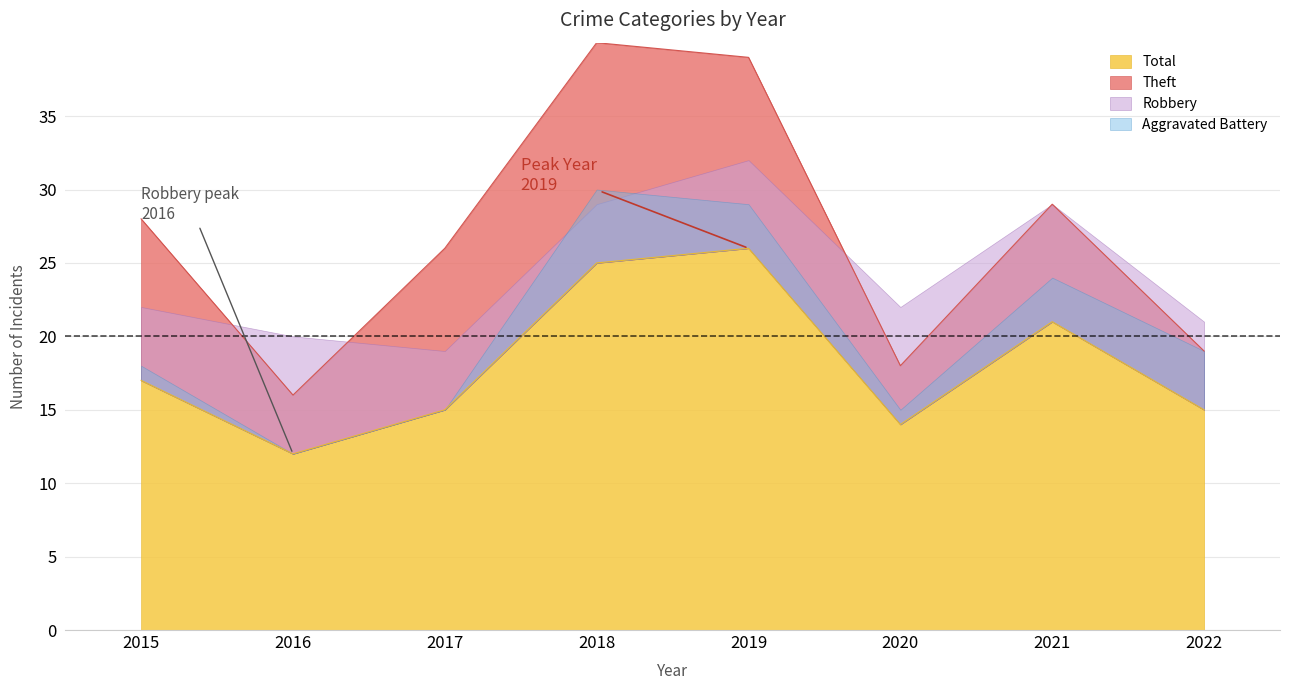

At which label does Total reach its peak?

2019